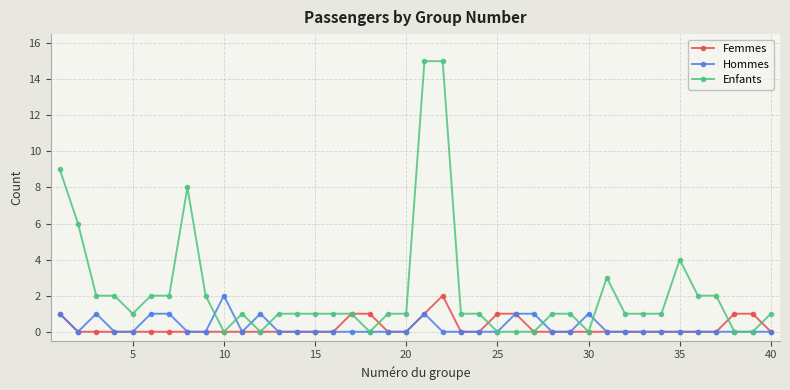

Which series has the largest total across all categories?

Enfants